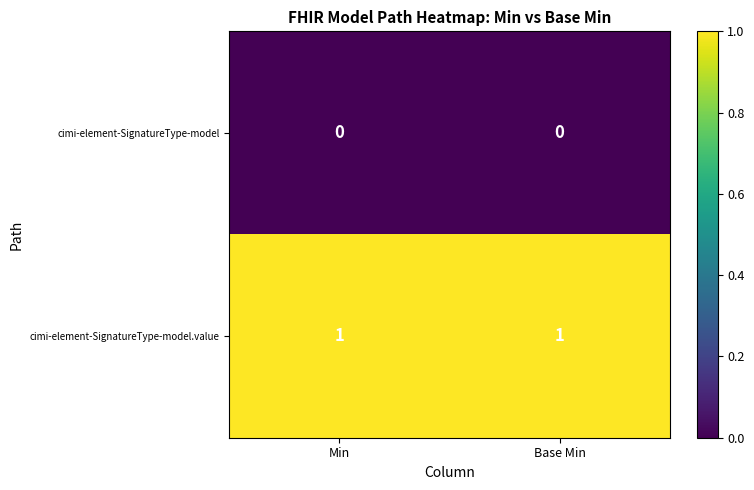

Reading left to right, transcribe all the data shown in this chart.

cimi-element-SignatureType-model: 0	0
cimi-element-SignatureType-model.value: 1	1